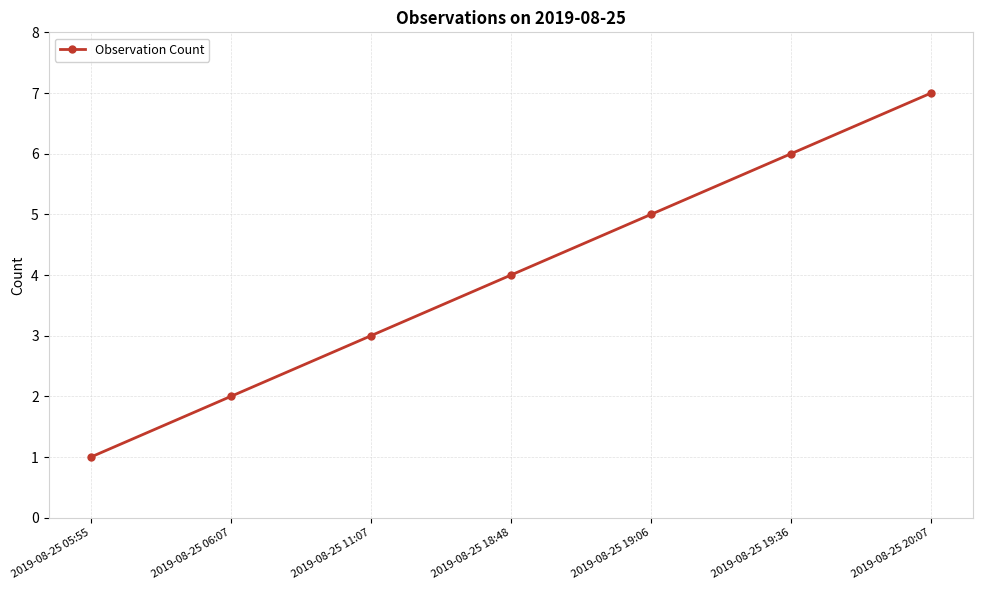

Which label corresponds to the smallest value in the chart?

2019-08-25 05:55